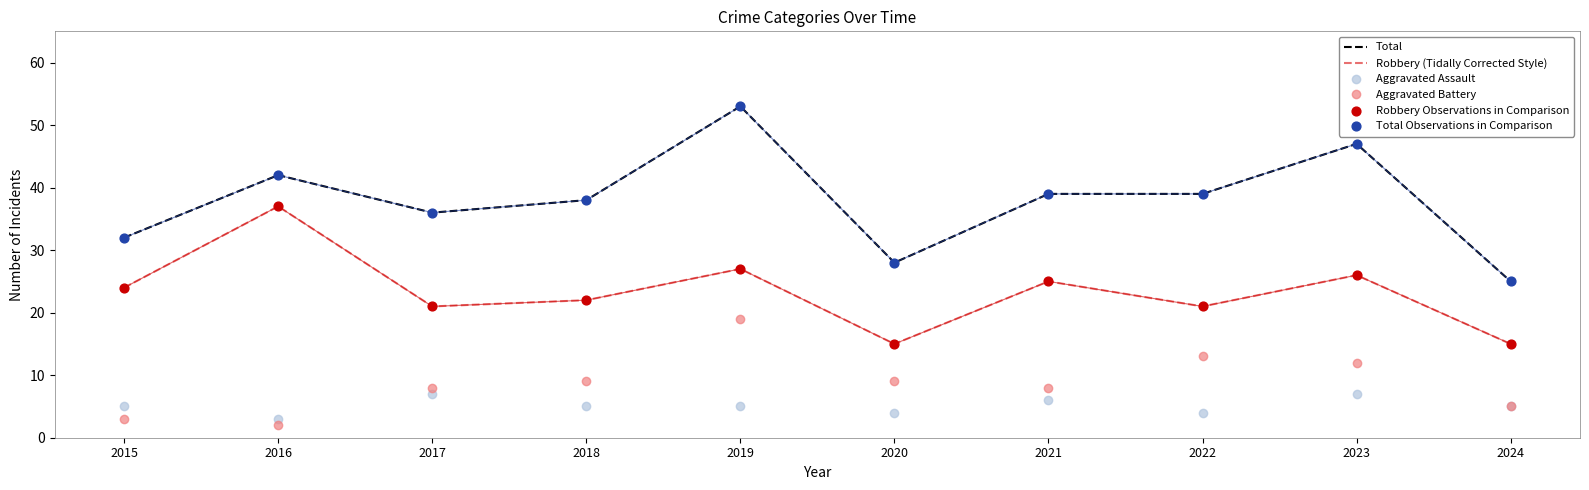

What is the total value across all series at 2016?

84